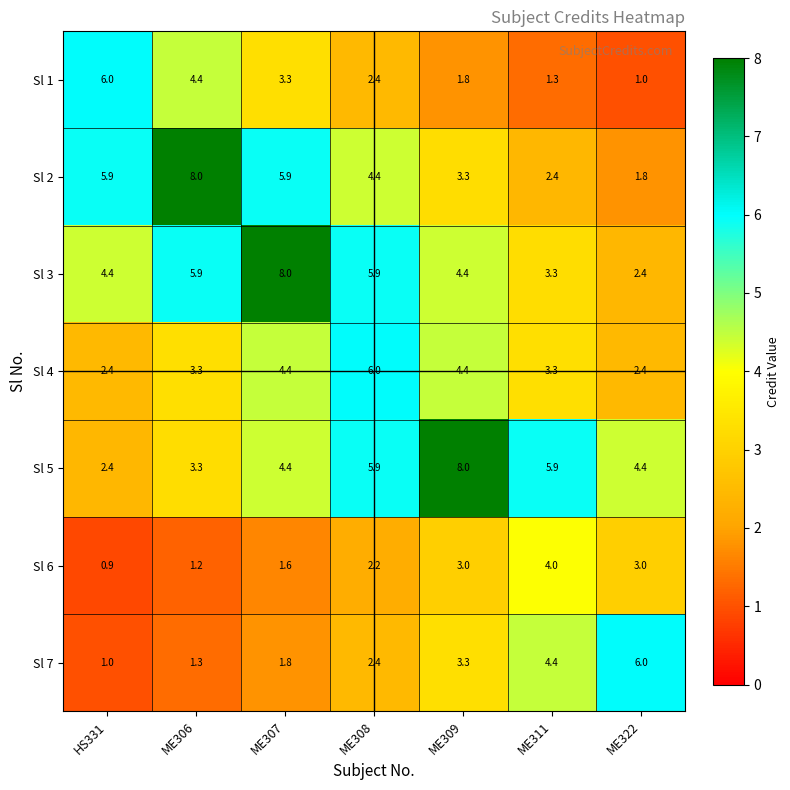

What is the average value of the Sl 3 series?

4.9